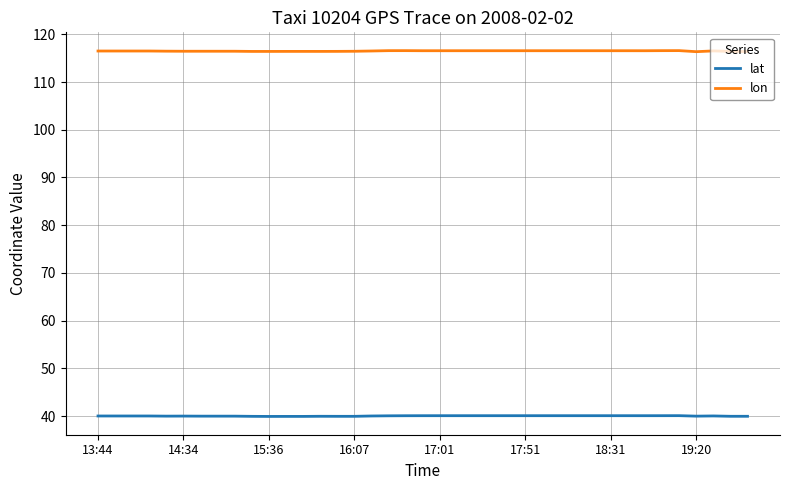

What is the value of the lat point at the 18th from the left?

40.0